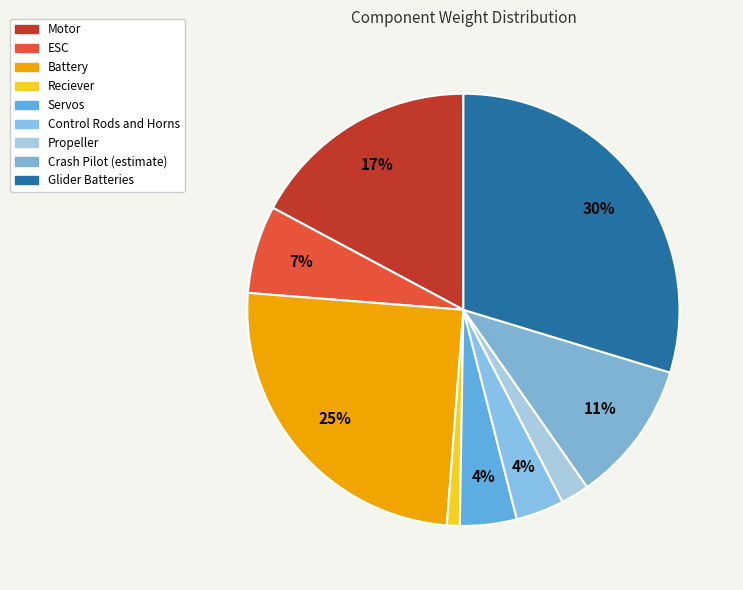

Combined, what portion of the pie is Battery and Servos?

29.3%